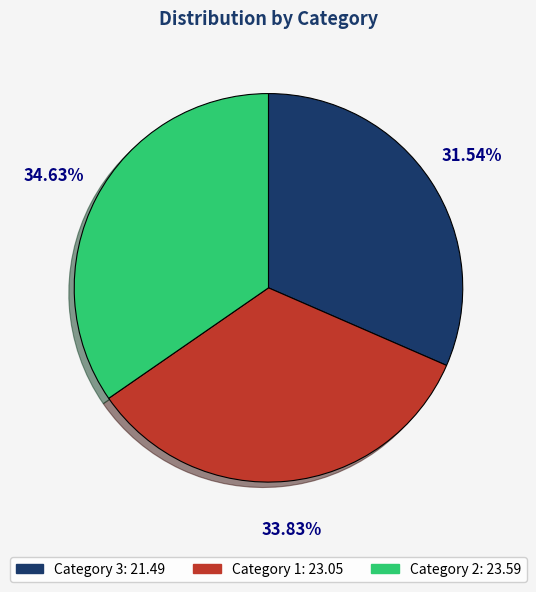

Is there any slice that represents more than half of the pie?

No